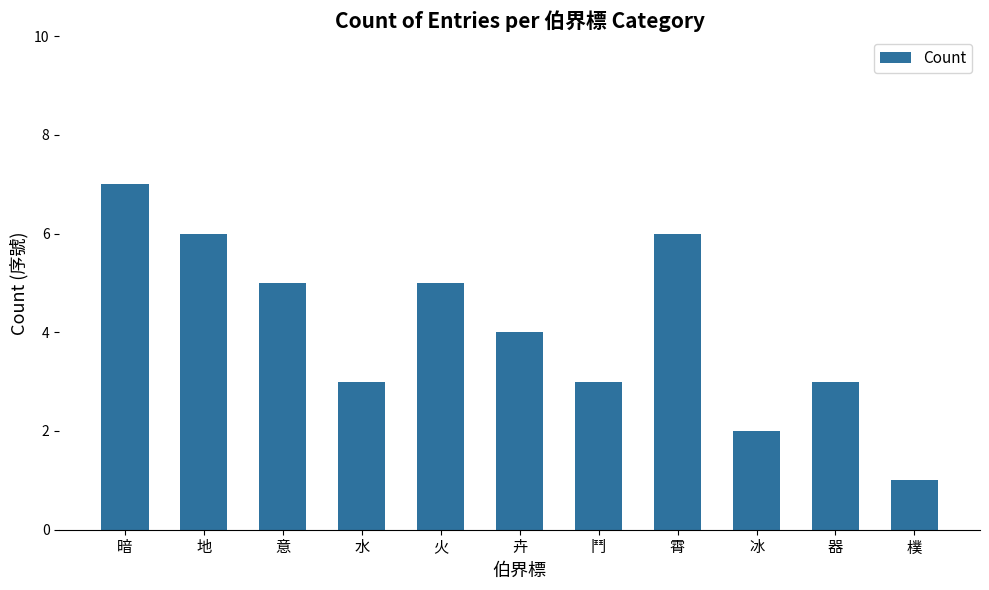

The chart shows a value of 2 at 冰. True or false?

True